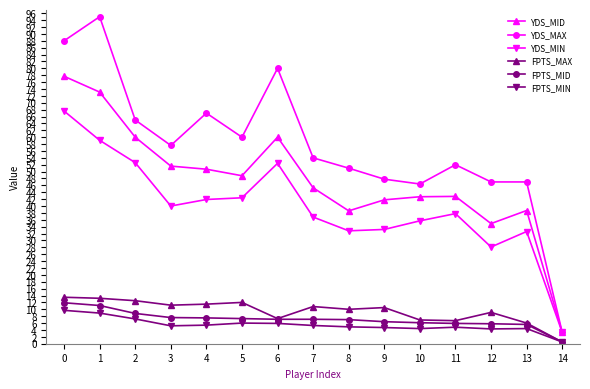

What is the value of the FPTS_MID point at the 6th from the left?

7.3